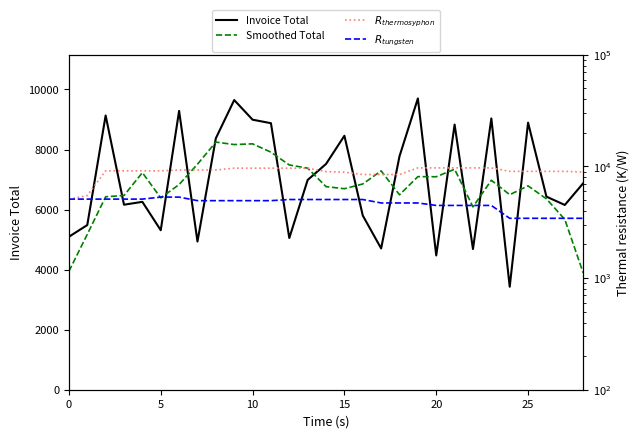

True or false: Smoothed Total and Invoice Total cross at least once.

True